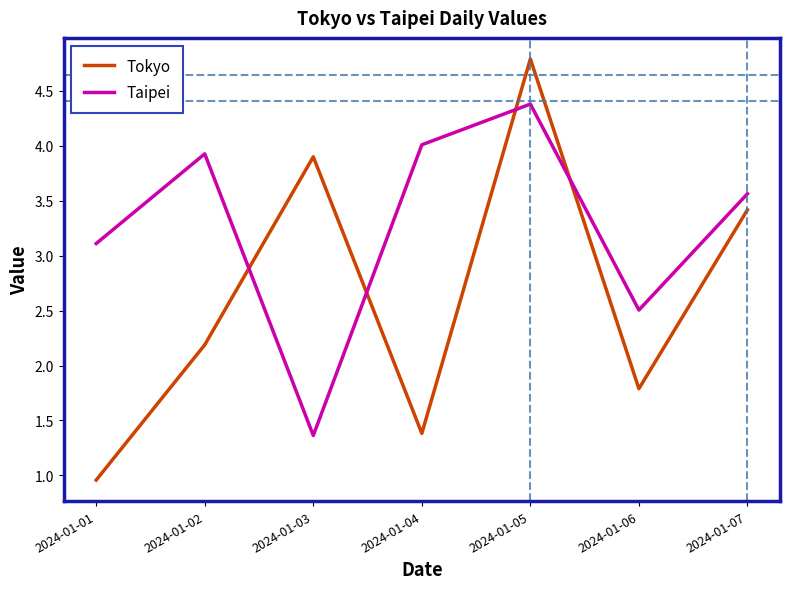

In Tokyo, how many points are lower than both neighbors (excluding endpoints)?

2